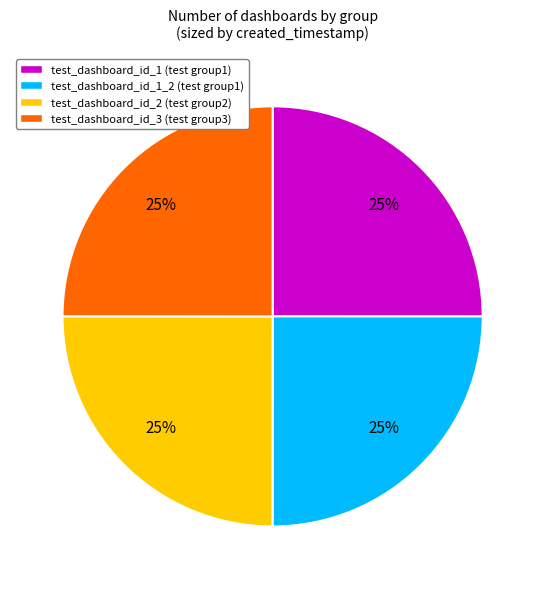

Approximately how many times larger is the value at test_dashboard_id_2 (test group2) compared to test_dashboard_id_1 (test group1)?

1.0